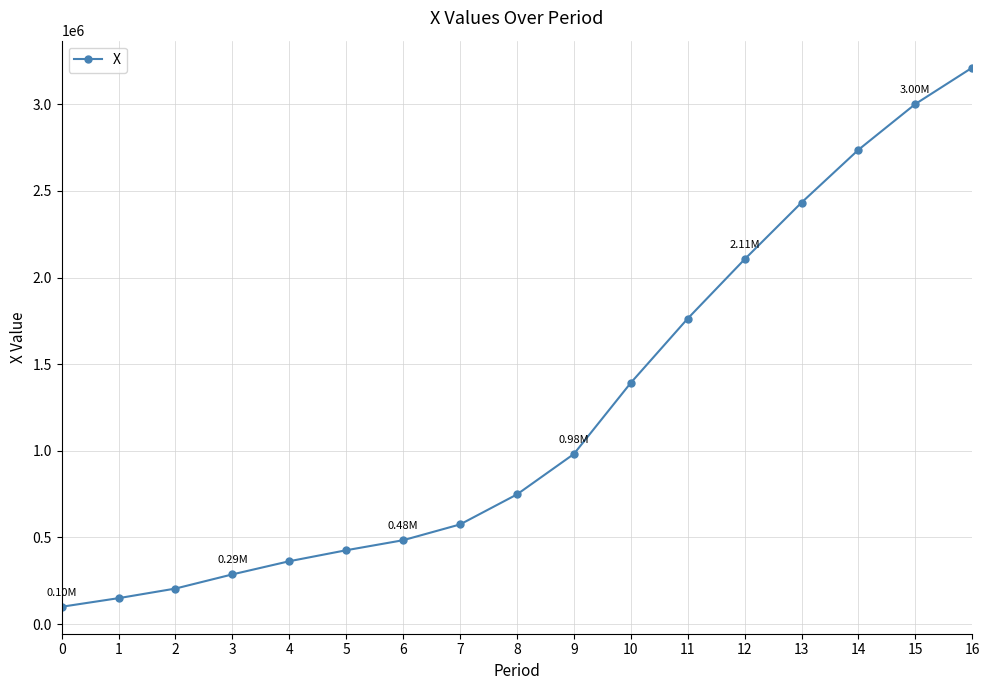

How many data points are above 748419?

9